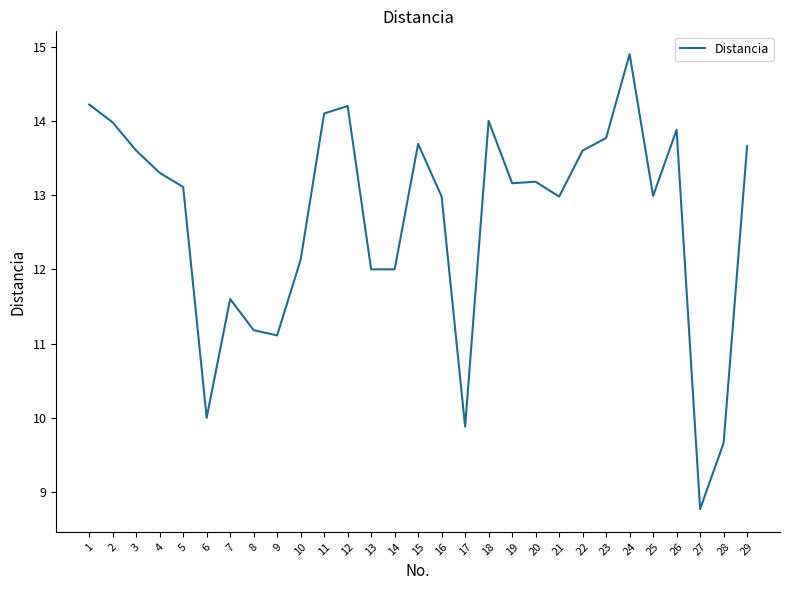

Where is the first local minimum?

6